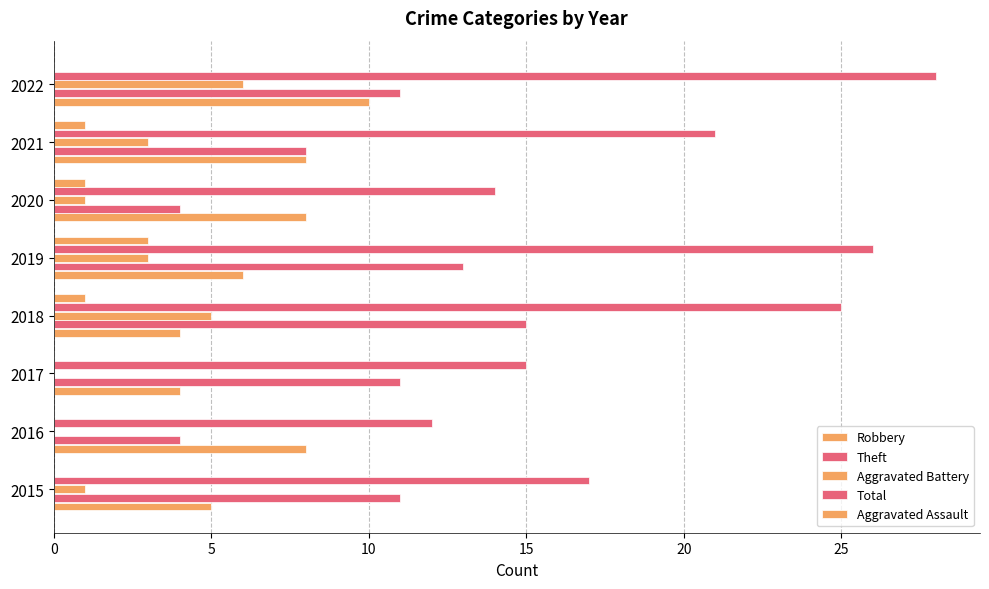

Count the number of categories in the chart.

8